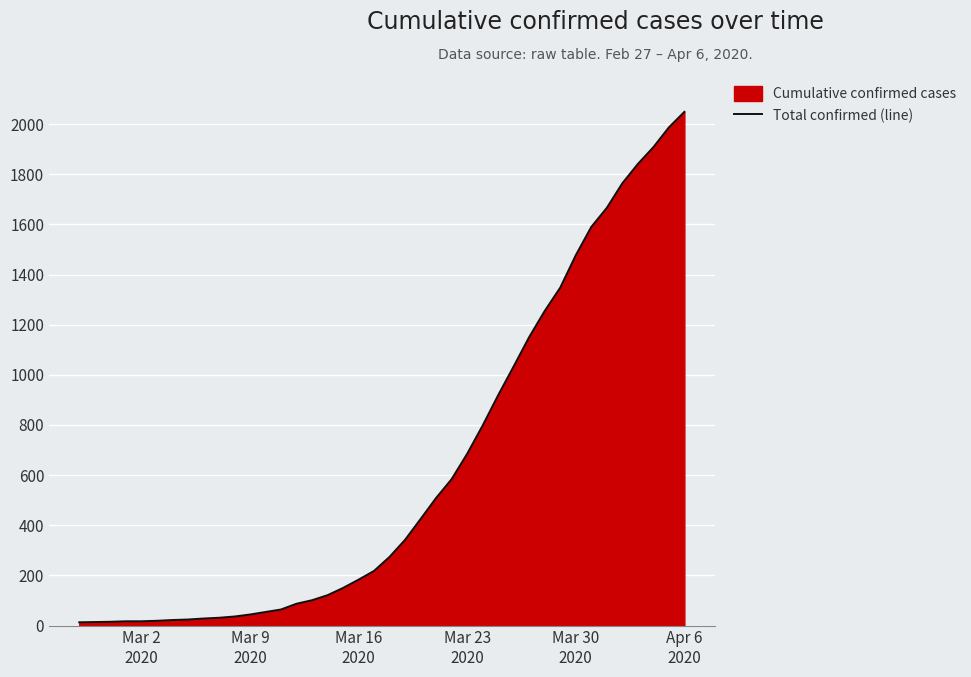

Reading left to right, what are all the values shown in this chart?

13	14	15	17	17	19	22	24	28	31	36	44	54	64	87	101	121	150	183	218	274	342	425	509	584	685	798	919	1034	1151	1255	1348	1477	1590	1666	1764	1841	1908	1987	2049